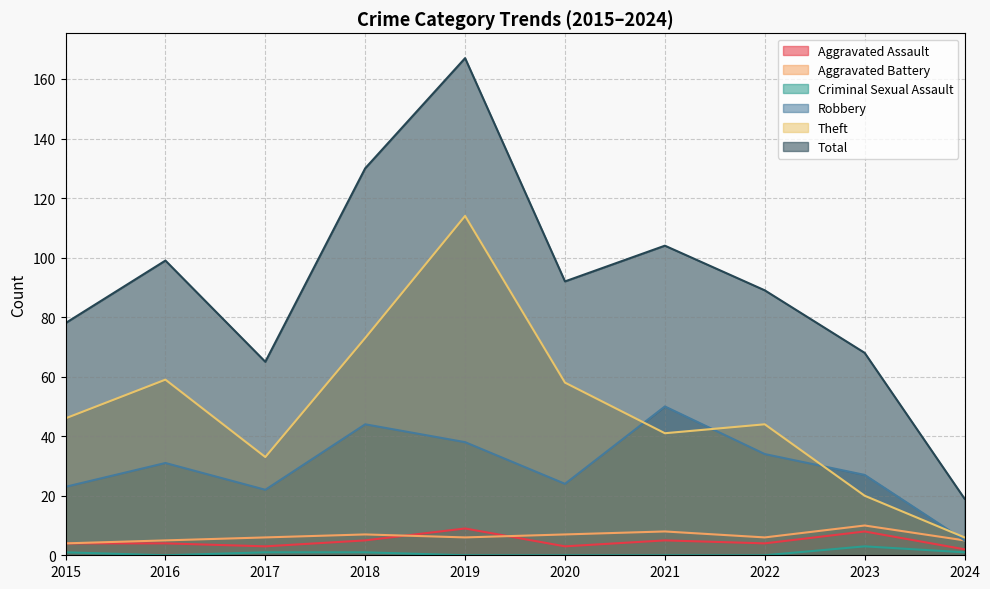

Does the chart display data point markers on the line(s)?

No